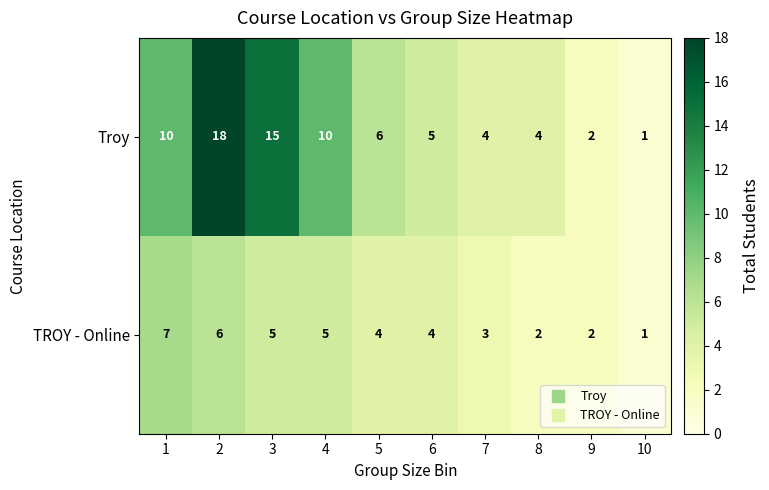

How many data points does each series have?

10